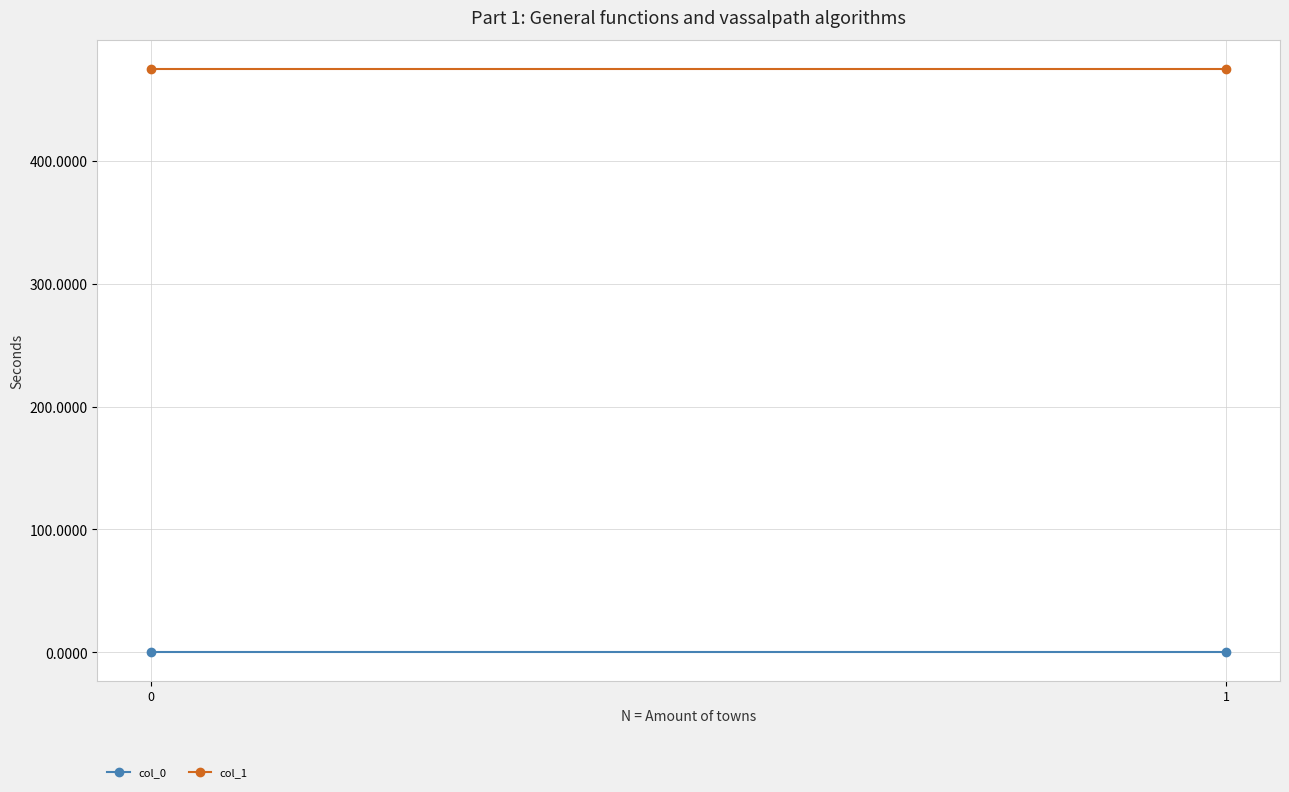

What is the difference between the highest and lowest values at 0?

474.5